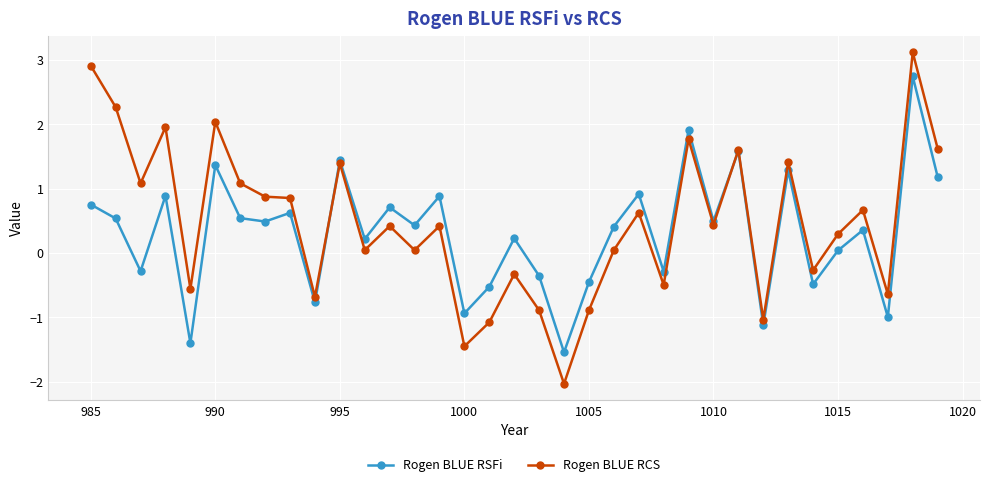

What is the minimum value for Rogen BLUE RCS?

-2.0